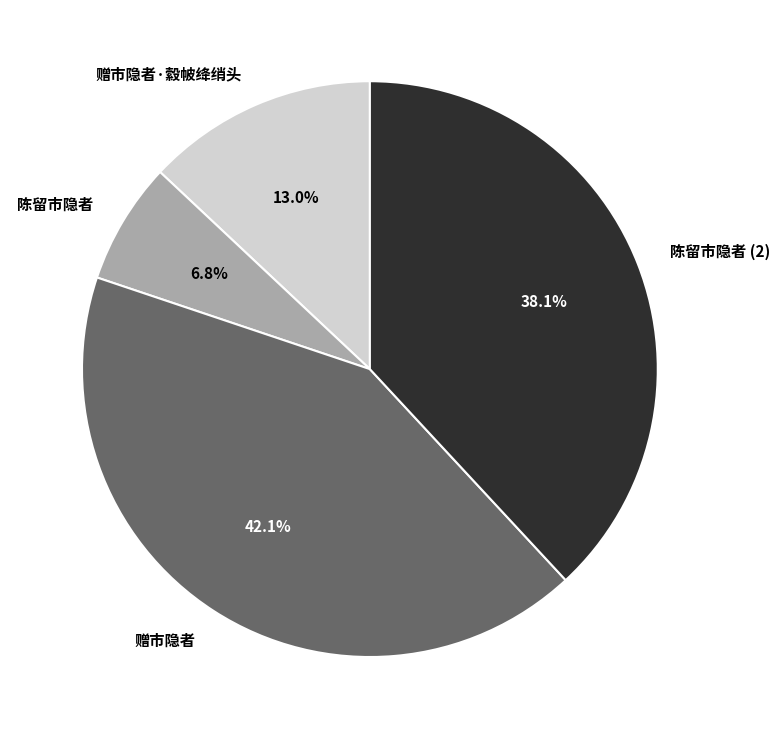

What percentage is the 赠市隐者 slice, to the nearest percent?

42%